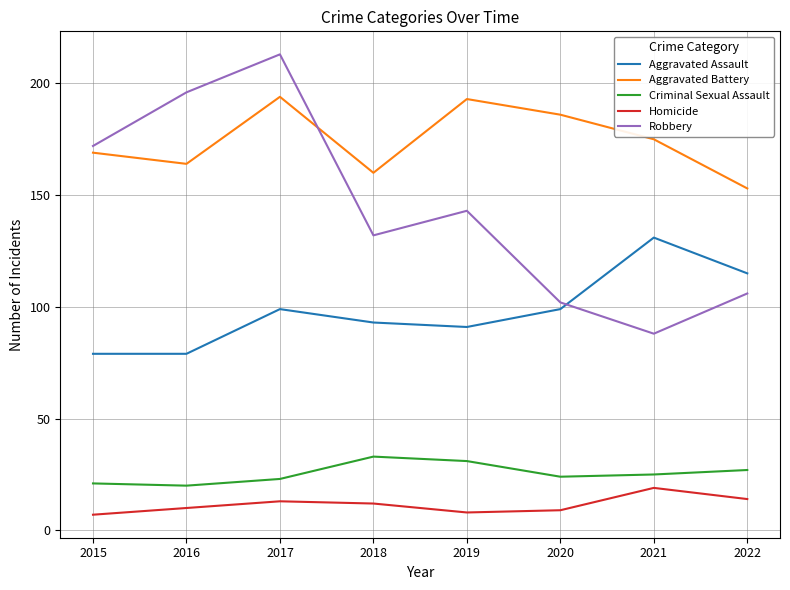

Is the value of Robbery at 2017 greater than the value of Aggravated Battery at 2016?

Yes